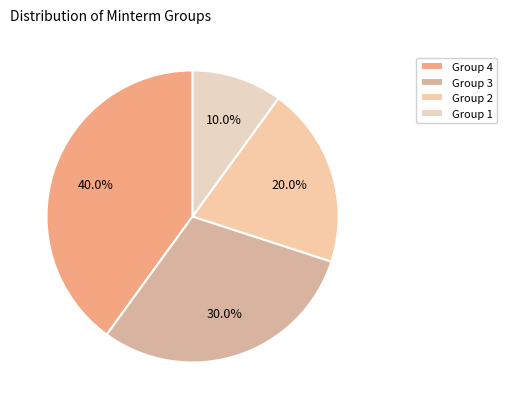

Does Group 3 represent more than half of the total?

No